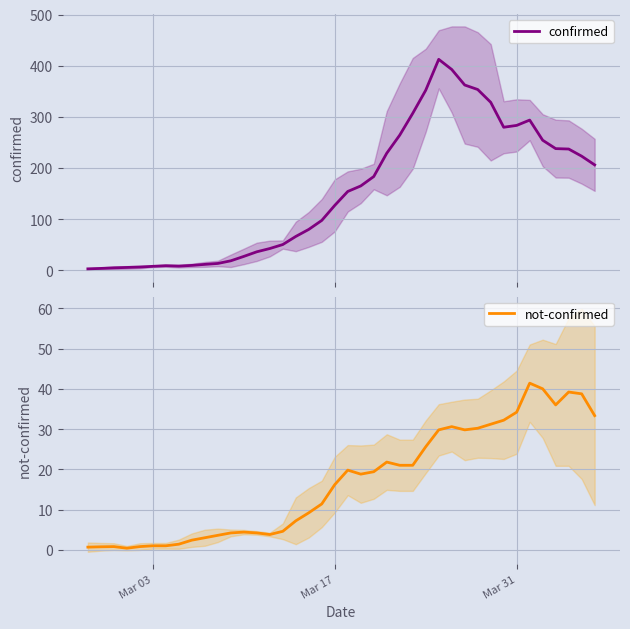

How many values in the confirmed series exceed 154?

19